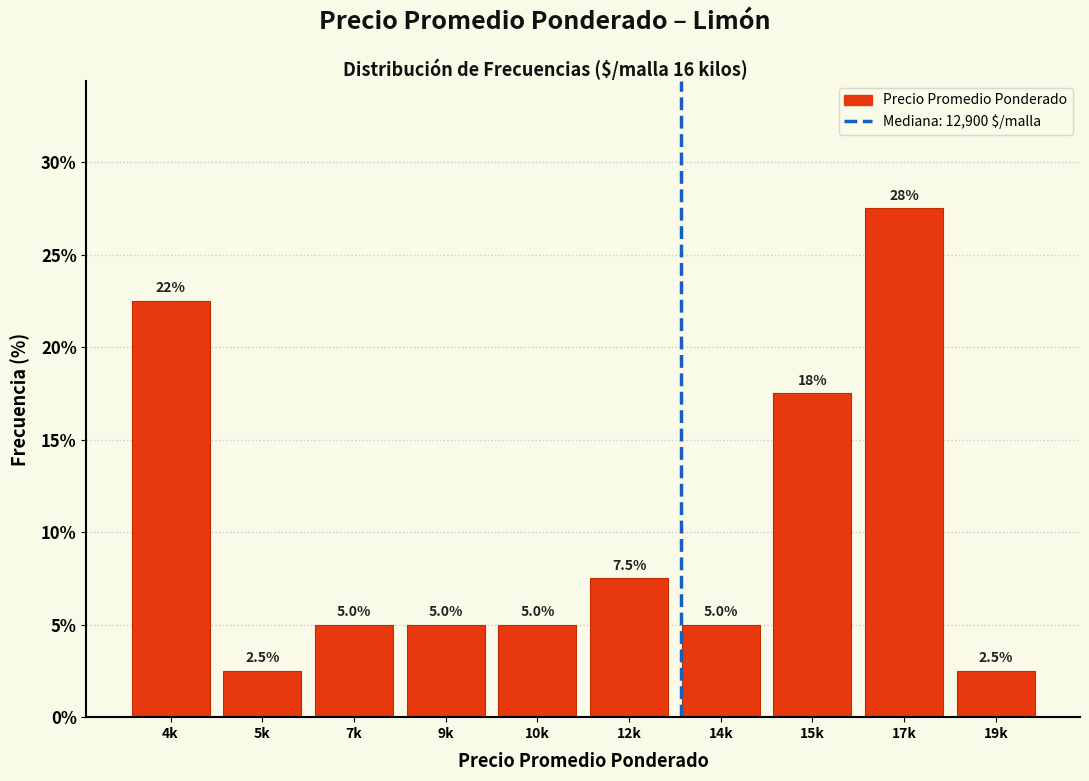

Reading left to right, what are all the values shown in this chart?

4k=22.5	5k=2.5	7k=5.0	9k=5.0	10k=5.0	12k=7.5	14k=5.0	15k=17.5	17k=27.5	19k=2.5